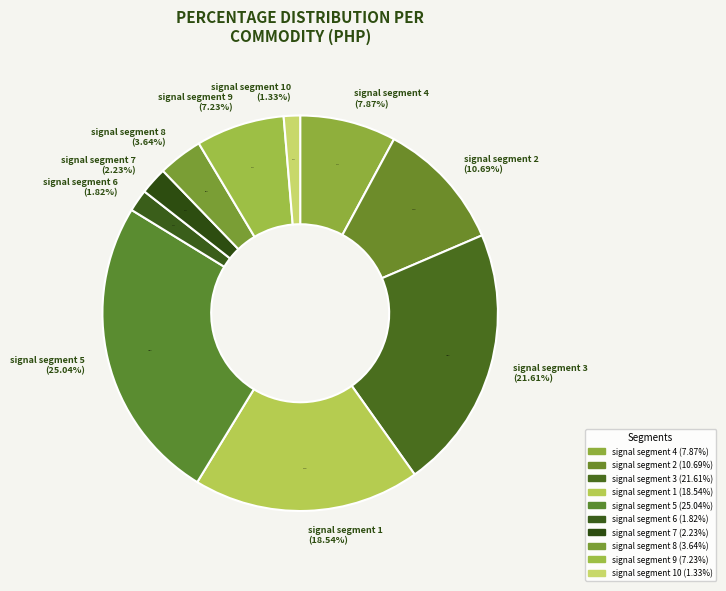

True or false: signal segment 6 accounts for 10% of the total.

False